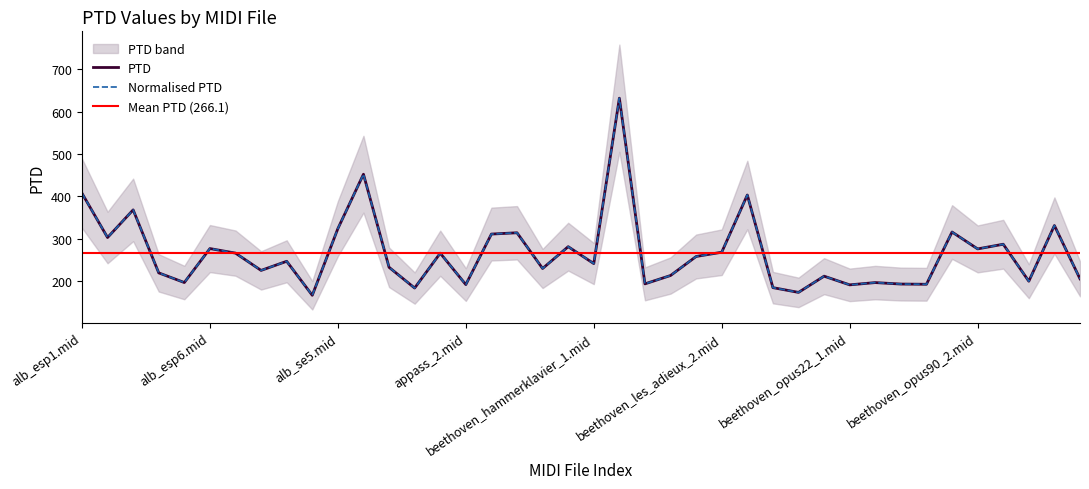

Reading left to right, list all the values displayed in this chart.

PTD: alb_esp1.mid=407.5	alb_esp2.mid=303.2	alb_esp3.mid=368.3	alb_esp4.mid=219.9	alb_esp5.mid=197.1	alb_esp6.mid=277.1	alb_se1.mid=266.4	alb_se2.mid=225.7	alb_se3.mid=247.2	alb_se4.mid=167.1	alb_se5.mid=324.1	alb_se6.mid=452.3	alb_se7.mid=233.0	alb_se8.mid=184.1	appass_1.mid=266.2	appass_2.mid=192.3	appass_3.mid=311.3	bach_846.mid=314.4	bach_847.mid=230.2	bach_850.mid=281.6	beethoven_hammerklavier_1.mid=241.8	beethoven_hammerklavier_2.mid=631.4	beethoven_hammerklavier_3.mid=194.0	beethoven_hammerklavier_4.mid=213.7	beethoven_les_adieux_1.mid=258.5	beethoven_les_adieux_2.mid=268.5	beethoven_les_adieux_3.mid=403.3	beethoven_opus10_1.mid=185.1	beethoven_opus10_2.mid=173.9	beethoven_opus10_3.mid=212.1	beethoven_opus22_1.mid=191.7	beethoven_opus22_2.mid=197.0	beethoven_opus22_3.mid=193.6	beethoven_opus22_4.mid=193.0	beethoven_opus90_1.mid=316.1	beethoven_opus90_2.mid=276.3	bor_ps1.mid=287.4	bor_ps2.mid=200.2	bor_ps3.mid=331.4	bor_ps4.mid=205.9
Normalised PTD: alb_esp1.mid=407.5	alb_esp2.mid=303.2	alb_esp3.mid=368.3	alb_esp4.mid=219.9	alb_esp5.mid=197.1	alb_esp6.mid=277.1	alb_se1.mid=266.4	alb_se2.mid=225.7	alb_se3.mid=247.2	alb_se4.mid=167.1	alb_se5.mid=324.1	alb_se6.mid=452.3	alb_se7.mid=233.0	alb_se8.mid=184.1	appass_1.mid=266.2	appass_2.mid=192.3	appass_3.mid=311.3	bach_846.mid=314.4	bach_847.mid=230.2	bach_850.mid=281.6	beethoven_hammerklavier_1.mid=241.8	beethoven_hammerklavier_2.mid=631.4	beethoven_hammerklavier_3.mid=194.0	beethoven_hammerklavier_4.mid=213.7	beethoven_les_adieux_1.mid=258.5	beethoven_les_adieux_2.mid=268.5	beethoven_les_adieux_3.mid=403.3	beethoven_opus10_1.mid=185.1	beethoven_opus10_2.mid=173.9	beethoven_opus10_3.mid=212.1	beethoven_opus22_1.mid=191.7	beethoven_opus22_2.mid=197.0	beethoven_opus22_3.mid=193.6	beethoven_opus22_4.mid=193.0	beethoven_opus90_1.mid=316.1	beethoven_opus90_2.mid=276.3	bor_ps1.mid=287.4	bor_ps2.mid=200.2	bor_ps3.mid=331.4	bor_ps4.mid=205.9